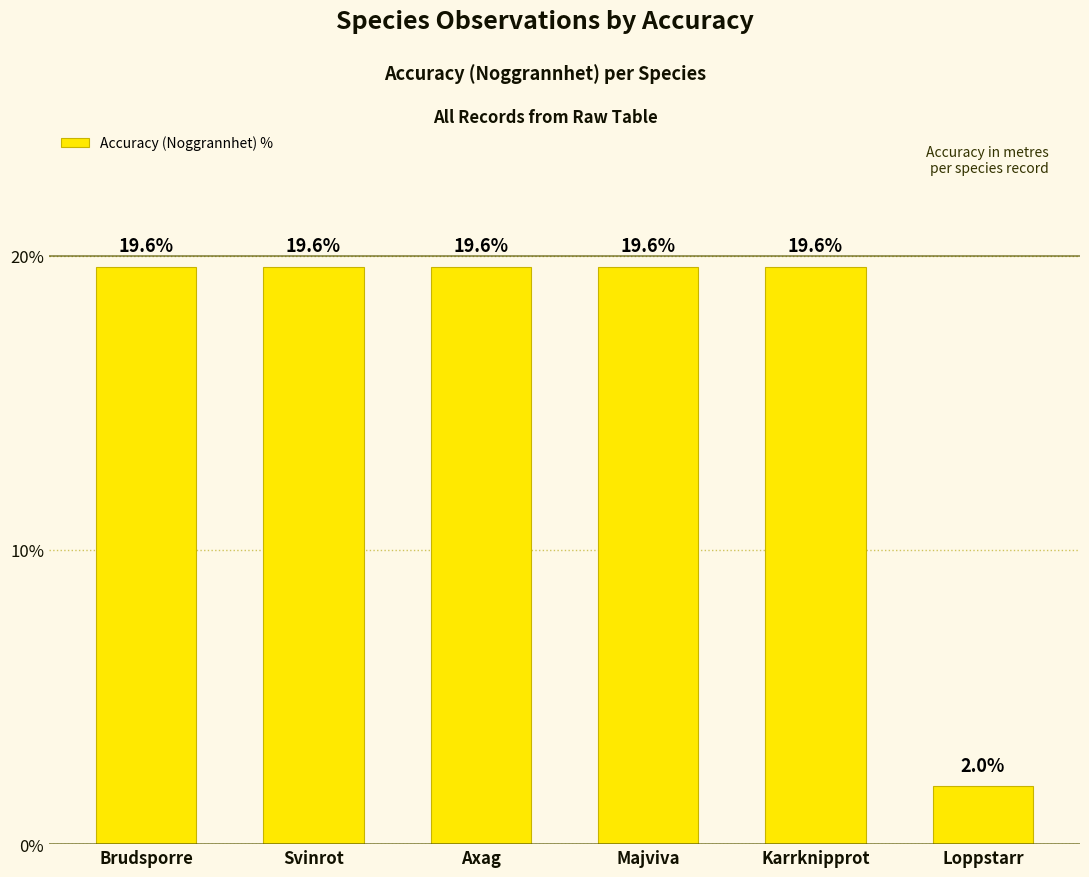

What is the change in value from Axag to Loppstarr?

-17.6